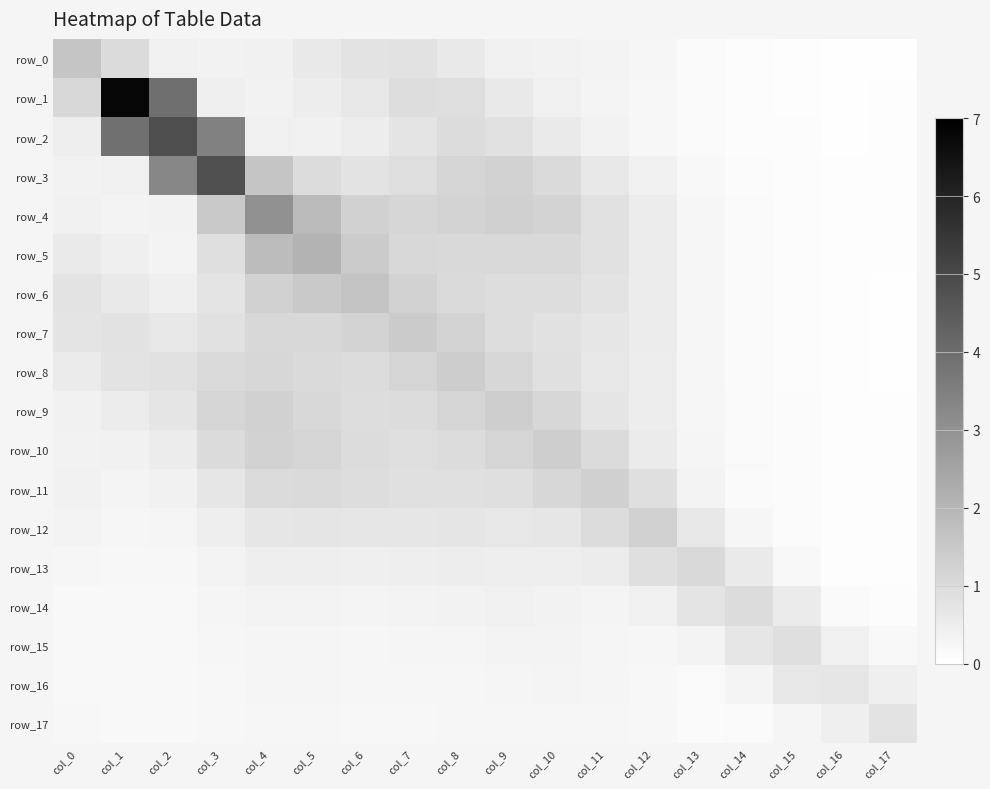

At how many categories does at least one series exceed 5?

1